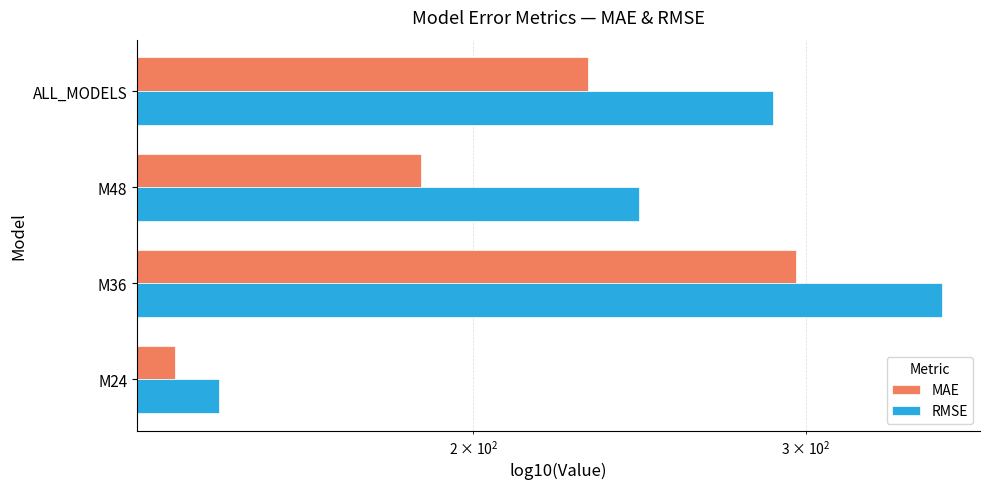

What is the value of the MAE bar at the 2nd from the left?

296.3